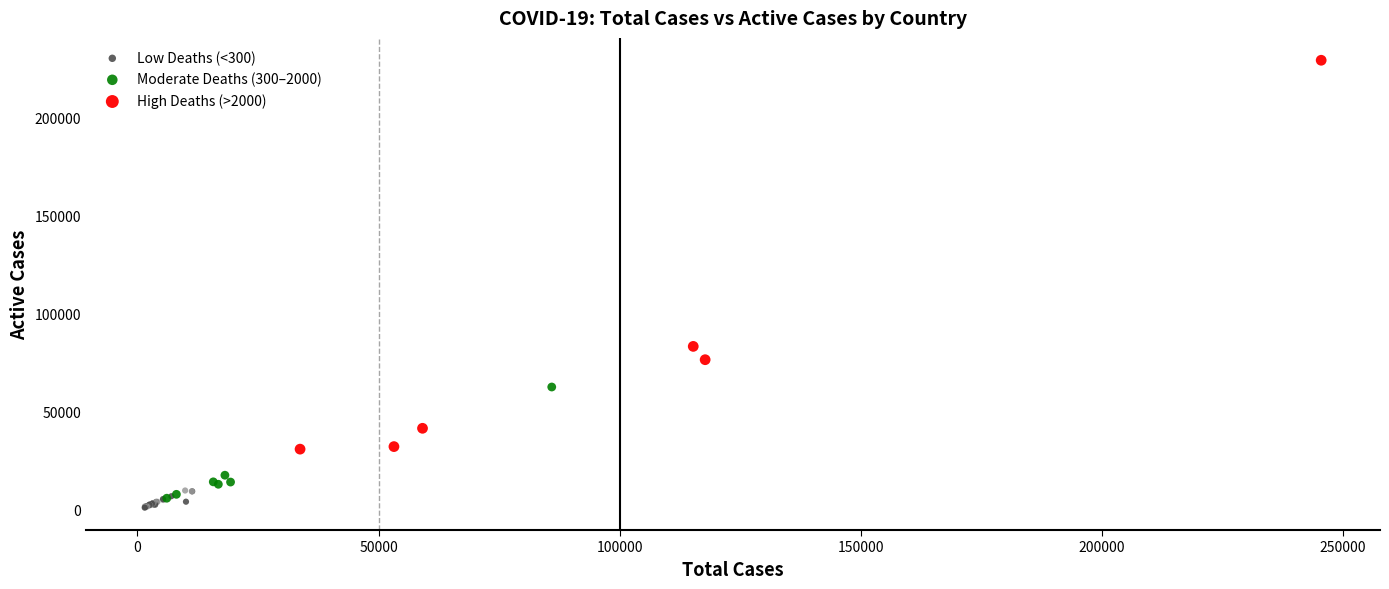

Which series has the largest Y range (max minus min)?

High Deaths (>2000)